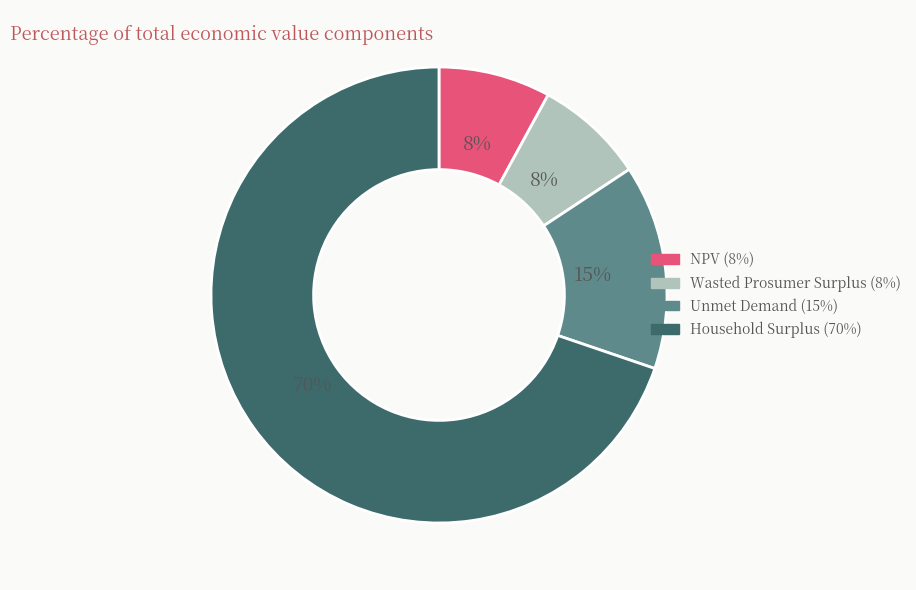

How many segments does this pie chart have?

4